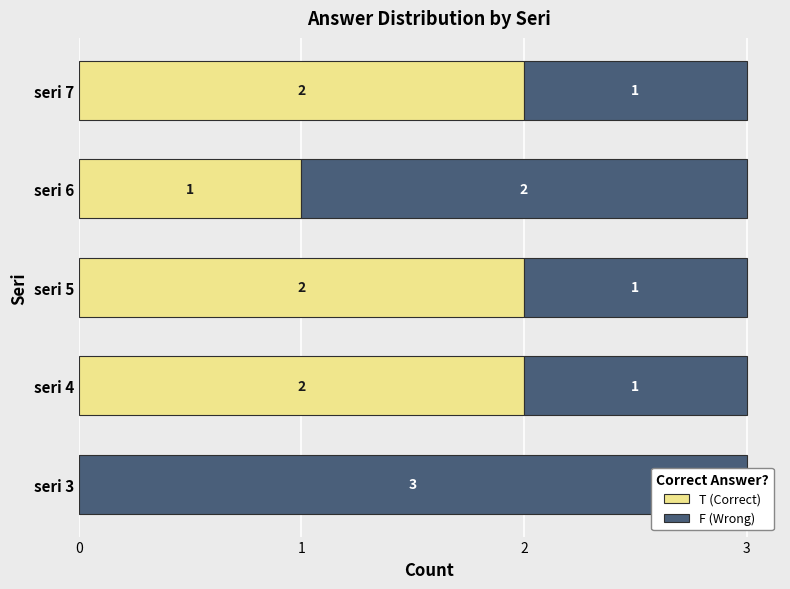

What are all the series names shown in the legend?

T (Correct), F (Wrong)